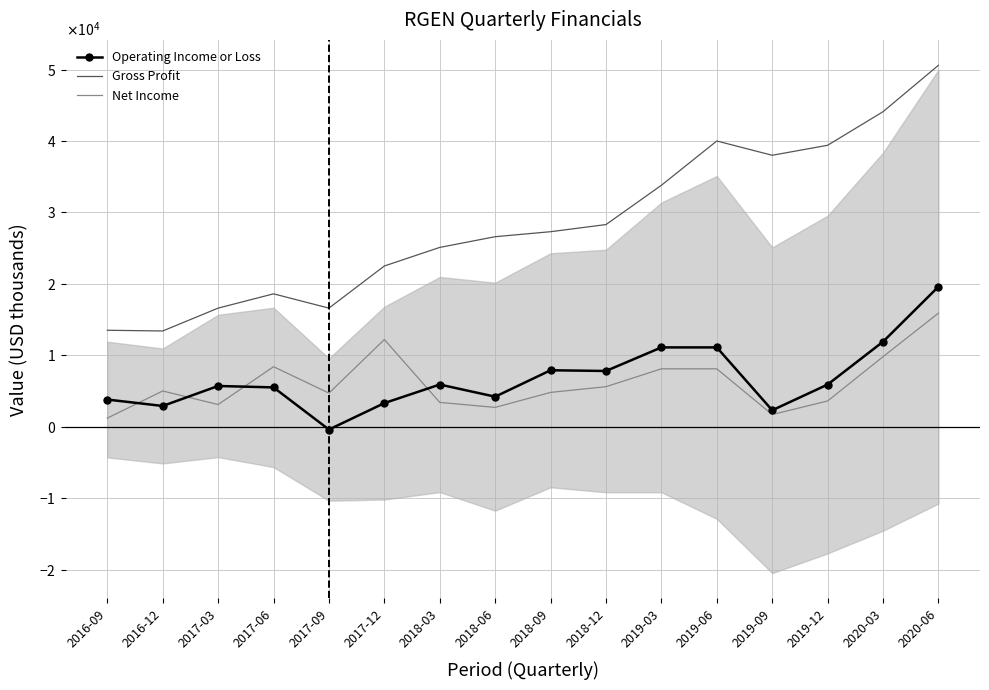

At how many categories does at least one series exceed 10475?

16